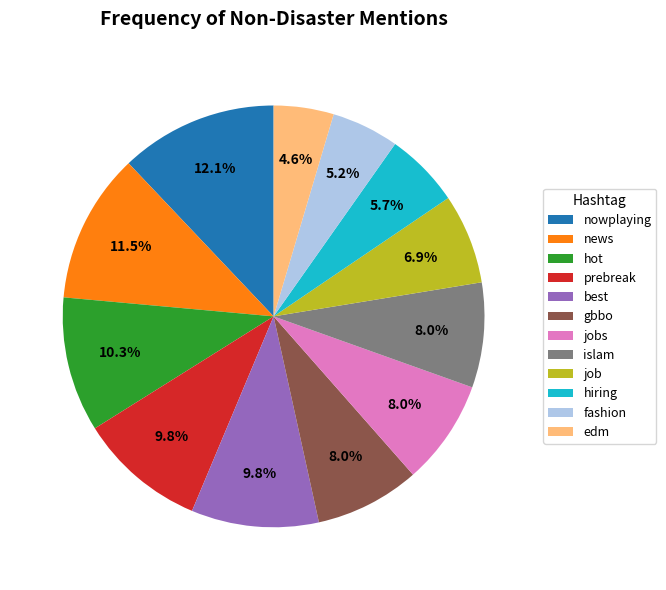

Which slice is the largest?

nowplaying